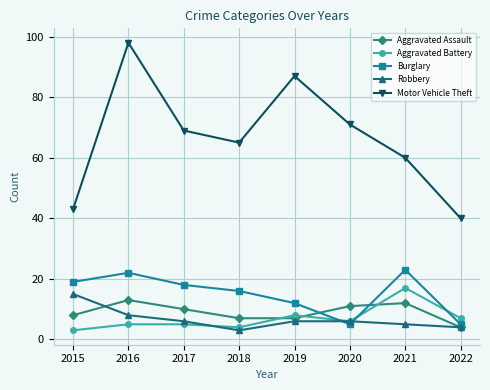

True or false: Aggravated Battery and Motor Vehicle Theft intersect in this chart.

False